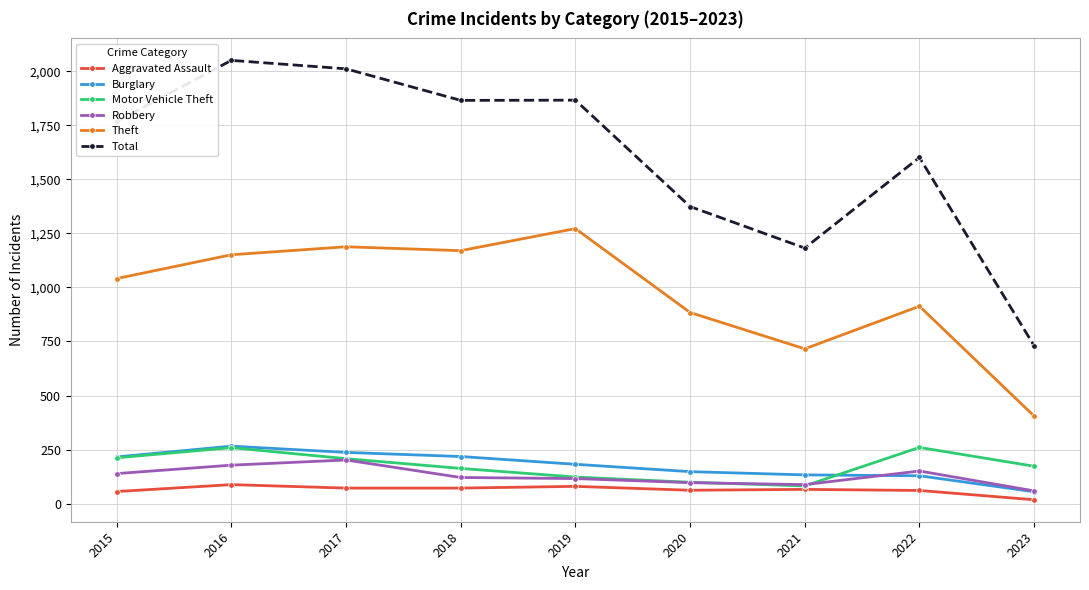

Where is the first local maximum for Motor Vehicle Theft?

2016